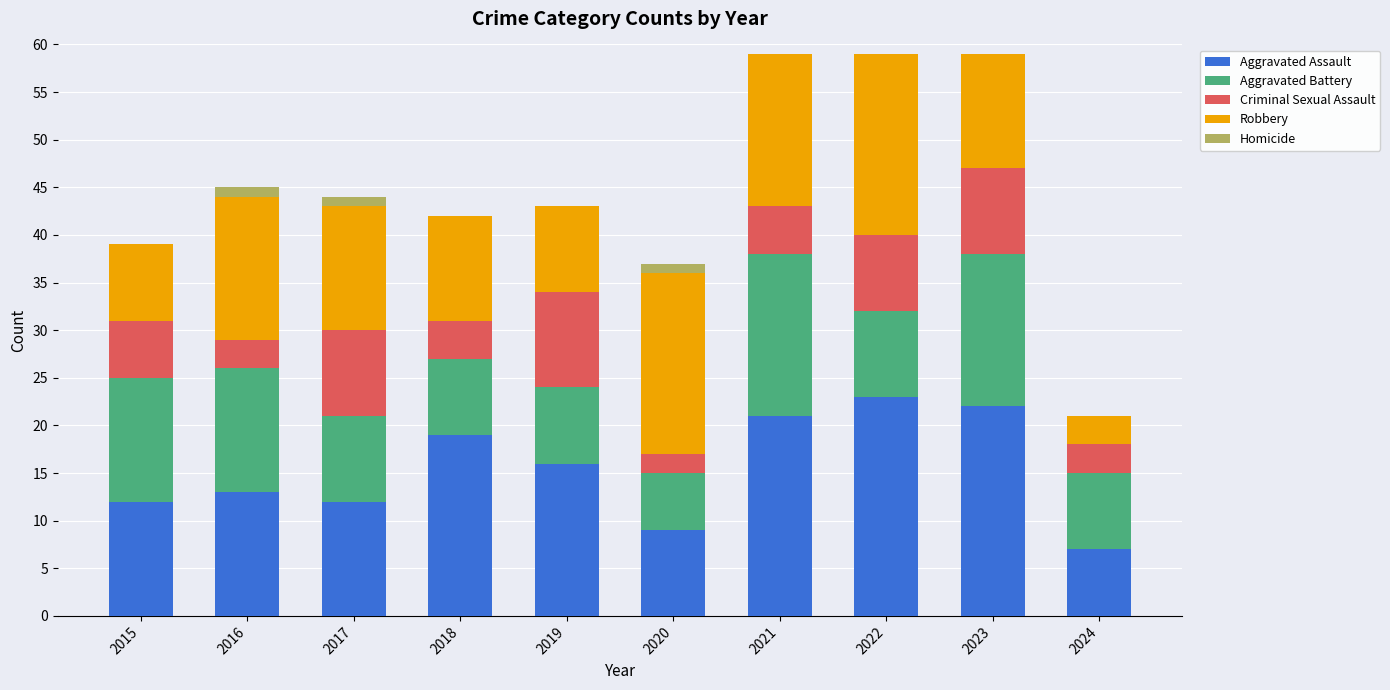

True or false: Aggravated Assault has a value of 19 at 2018.

True